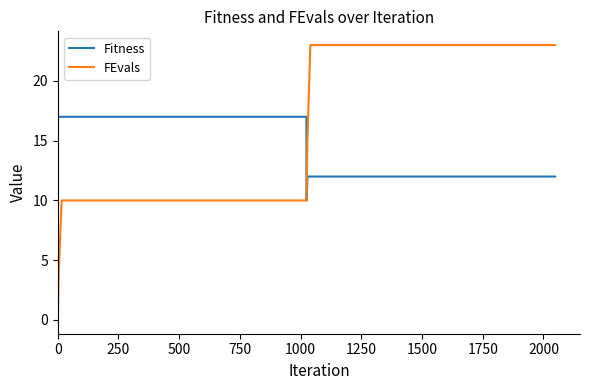

The value of Fitness at 750 is 17. True or false?

True